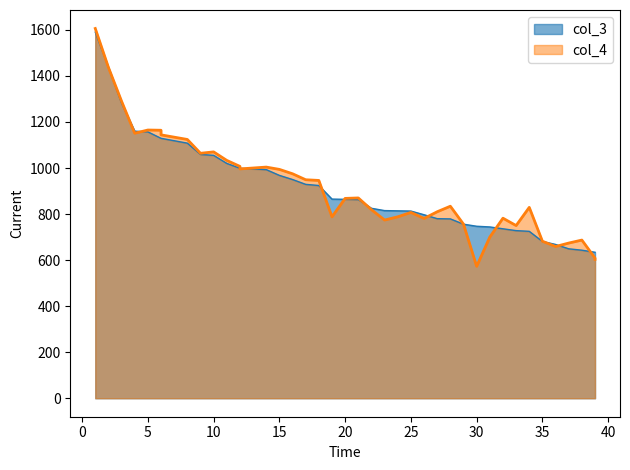

What value does the col_3 series have at 2, to the nearest 50?

1450